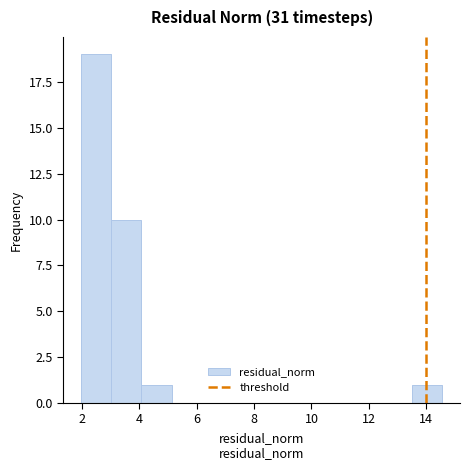

Reading left to right, list every bar in this chart as the range it spans on the x-axis followed by its height. Neither the bar edges nor the heights are printed on the chart, so give them approximately, as read against the axes.

2.0 to 3.0: 19
3.0 to 4.0: 10
4.0 to 5.2: 1
5.2 to 6.2: 0
6.2 to 7.2: 0
7.2 to 8.2: 0
8.2 to 9.4: 0
9.4 to 10.4: 0
10.4 to 11.4: 0
11.4 to 12.4: 0
12.4 to 13.4: 0
13.4 to 14.6: 1